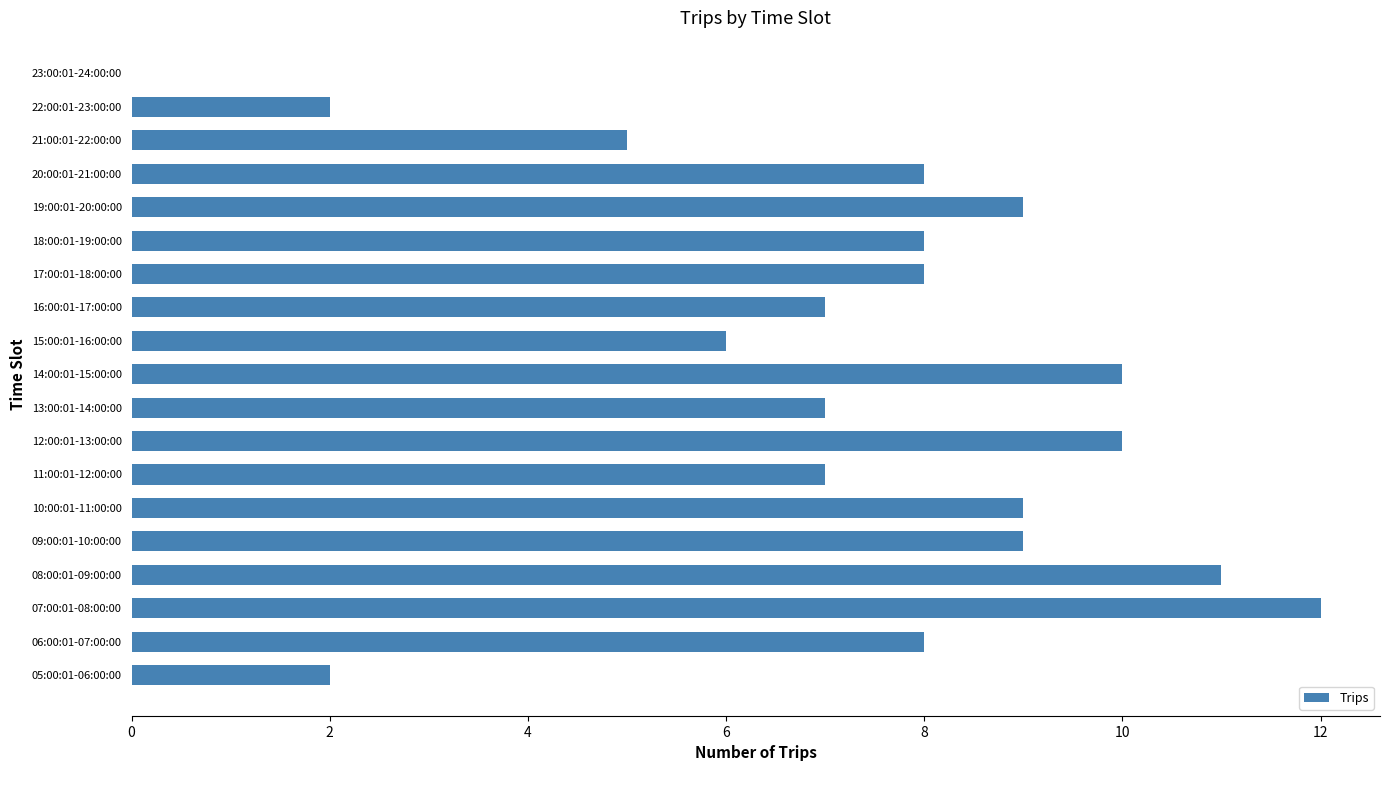

What is the sum of all values?

138